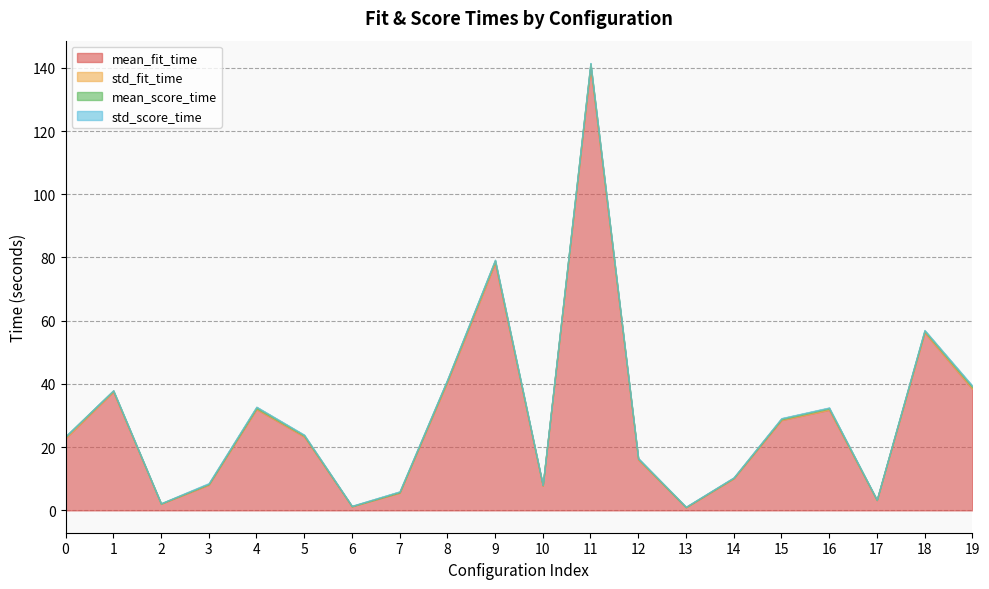

Is it true that std_score_time equals 0.1 at 13?

False